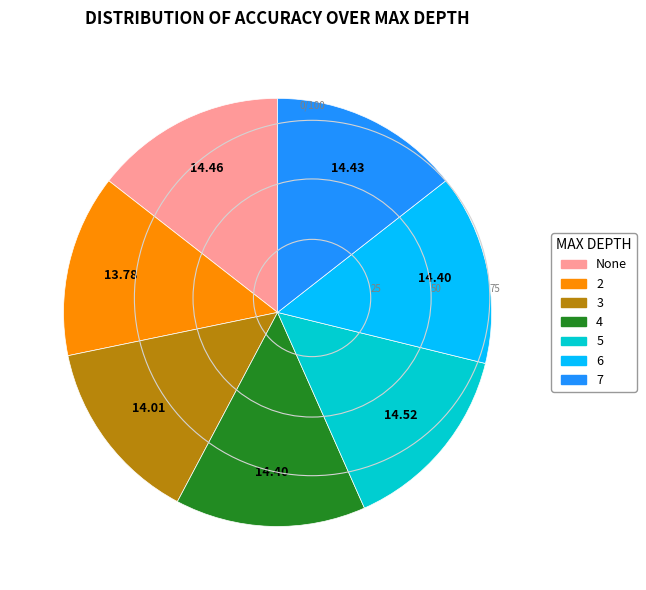

Combined, do 6 and 7 account for over 50%?

No